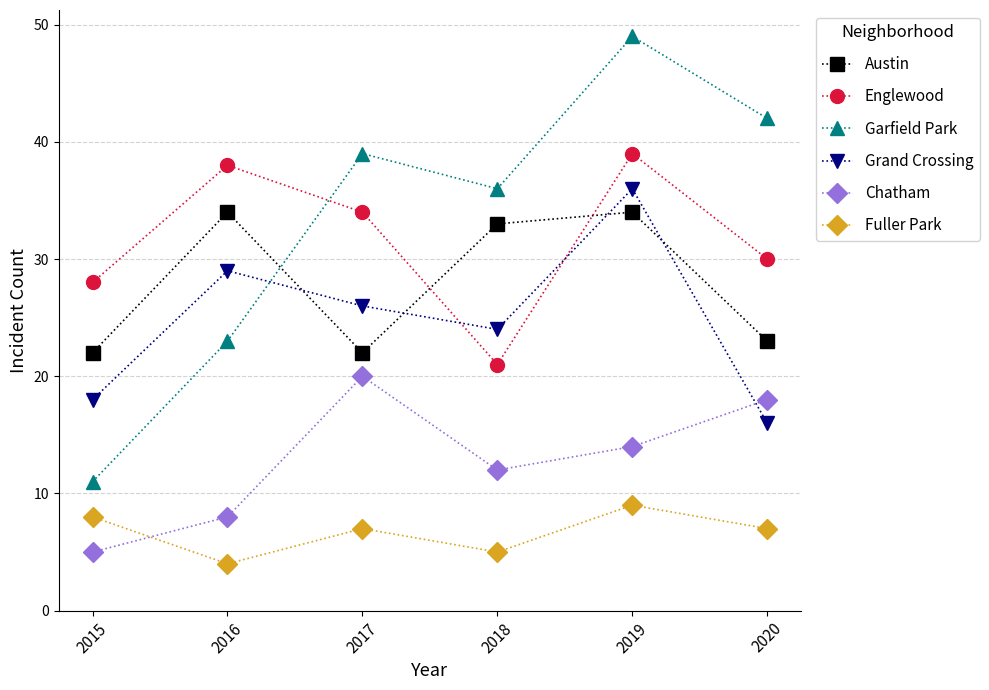

The value of Garfield Park at 2018 is 8. True or false?

False